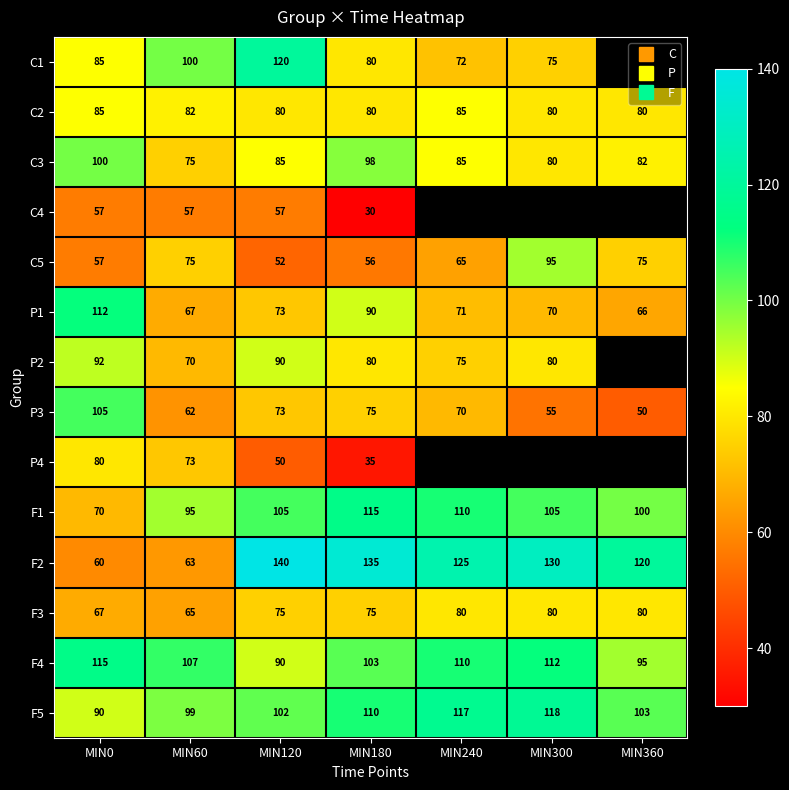

Which category has the highest value in the F2 series?

MIN120